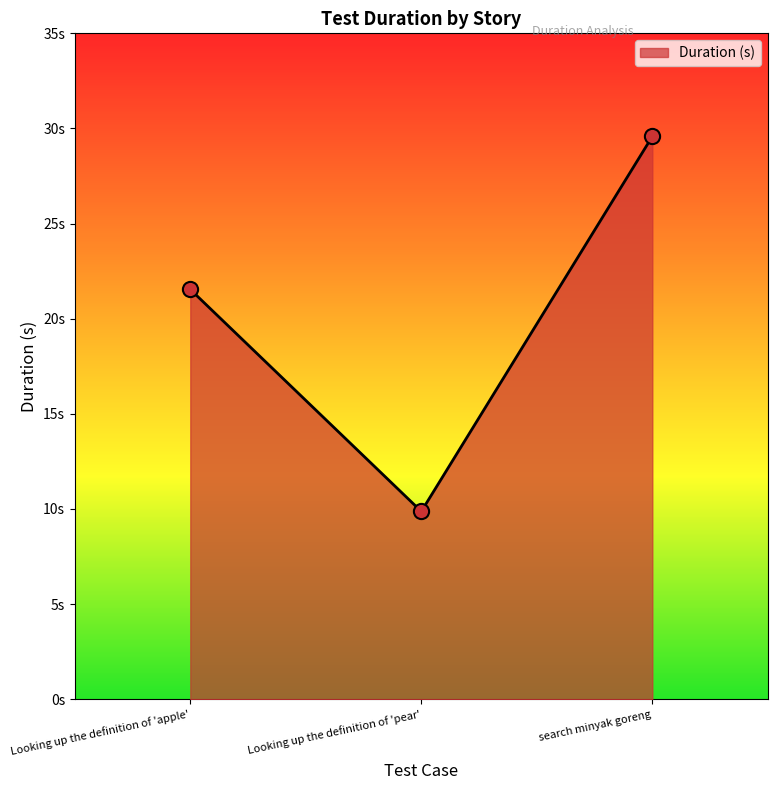

Which has a higher value, Looking up the definition of 'apple' or search minyak goreng?

search minyak goreng